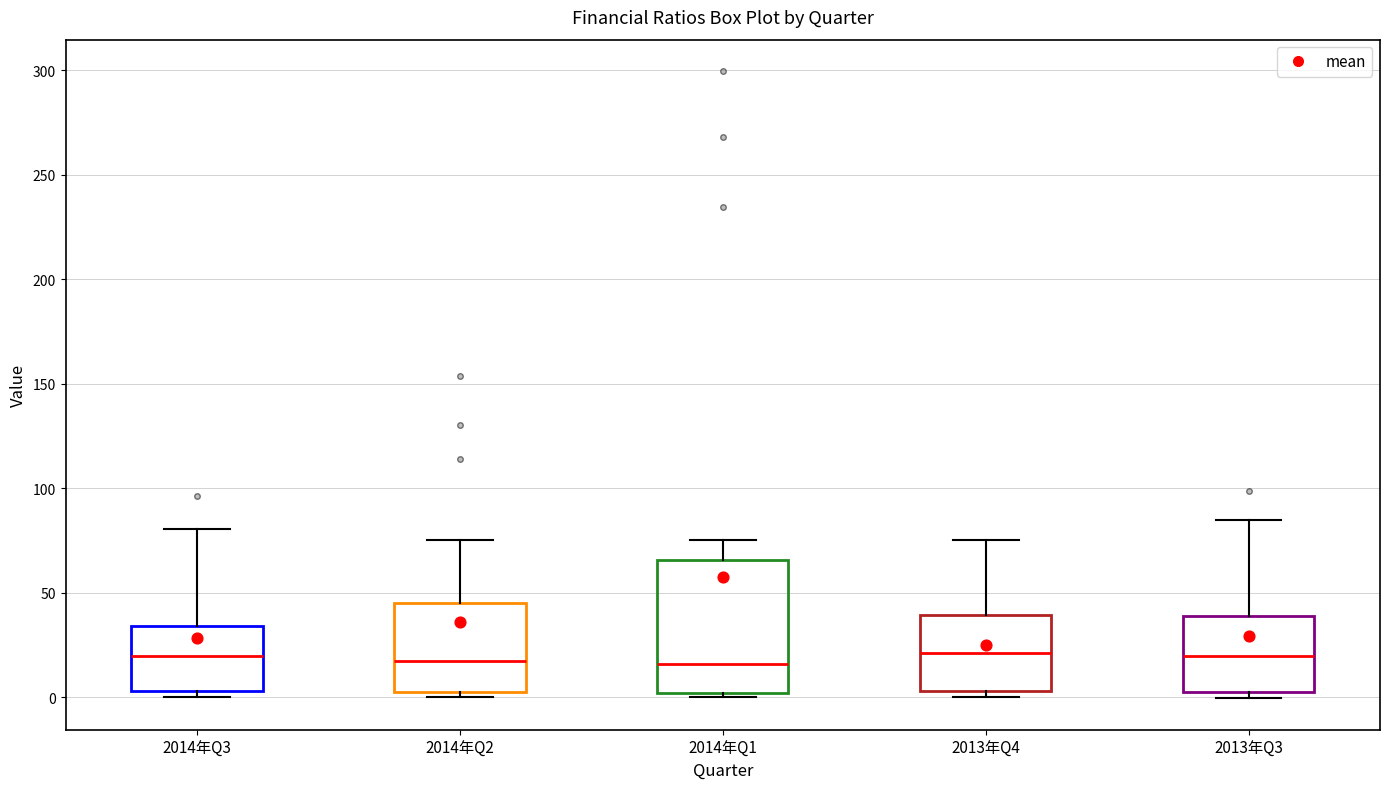

Which box is the tallest, from its lower edge to its upper edge?

2014年Q1